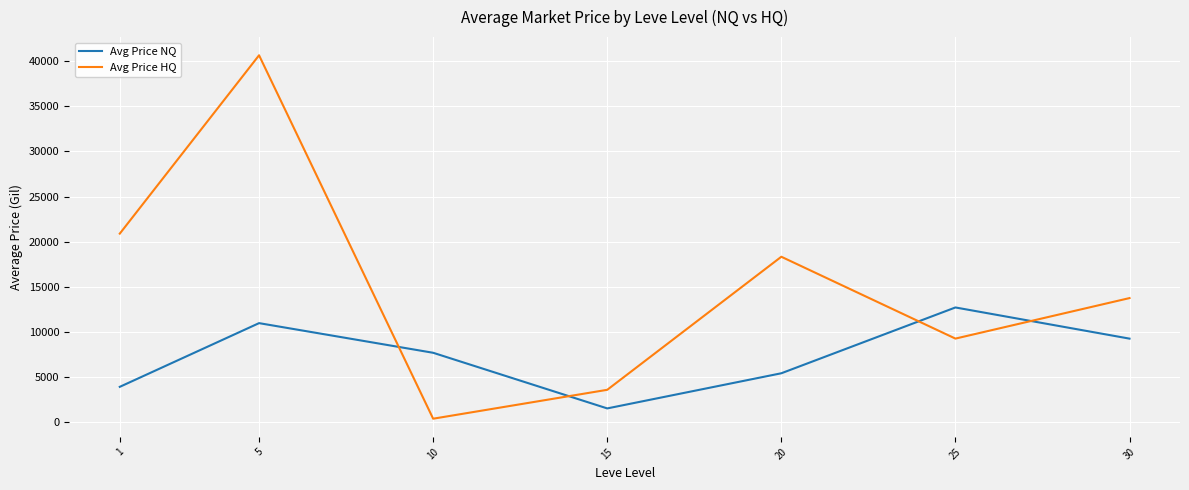

What is the difference between the maximum and minimum values in the Avg Price HQ series?

40285.4